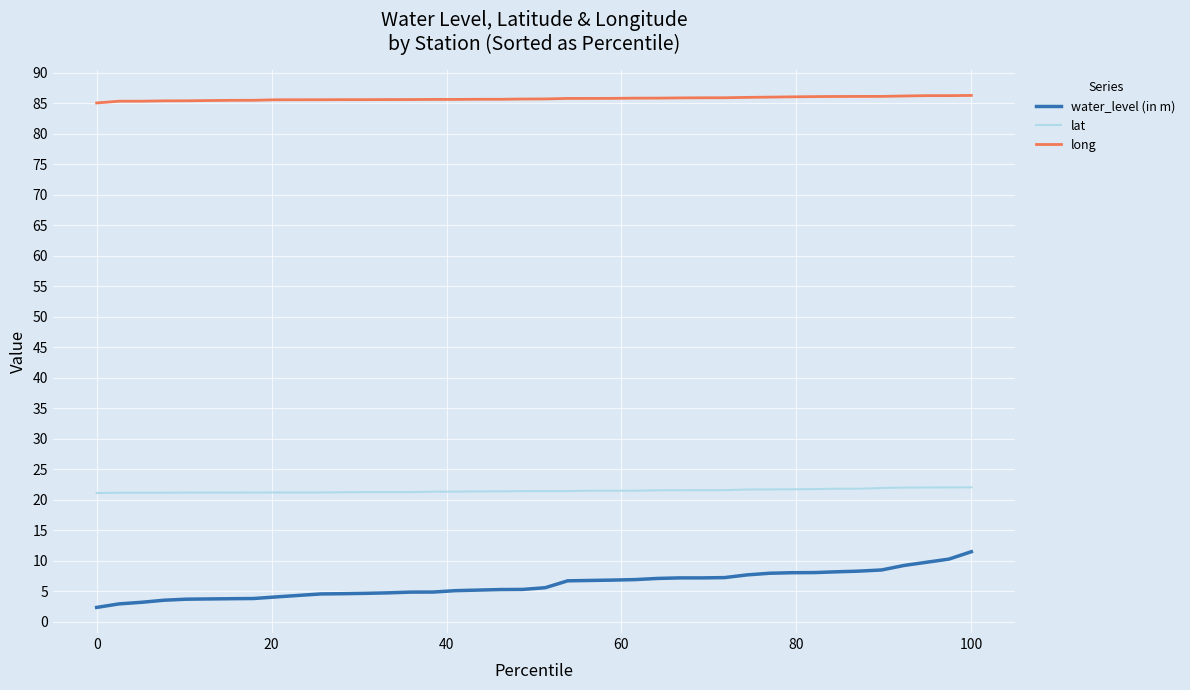

Rank the series by their average value, from highest to lowest.

long, lat, water_level (in m)